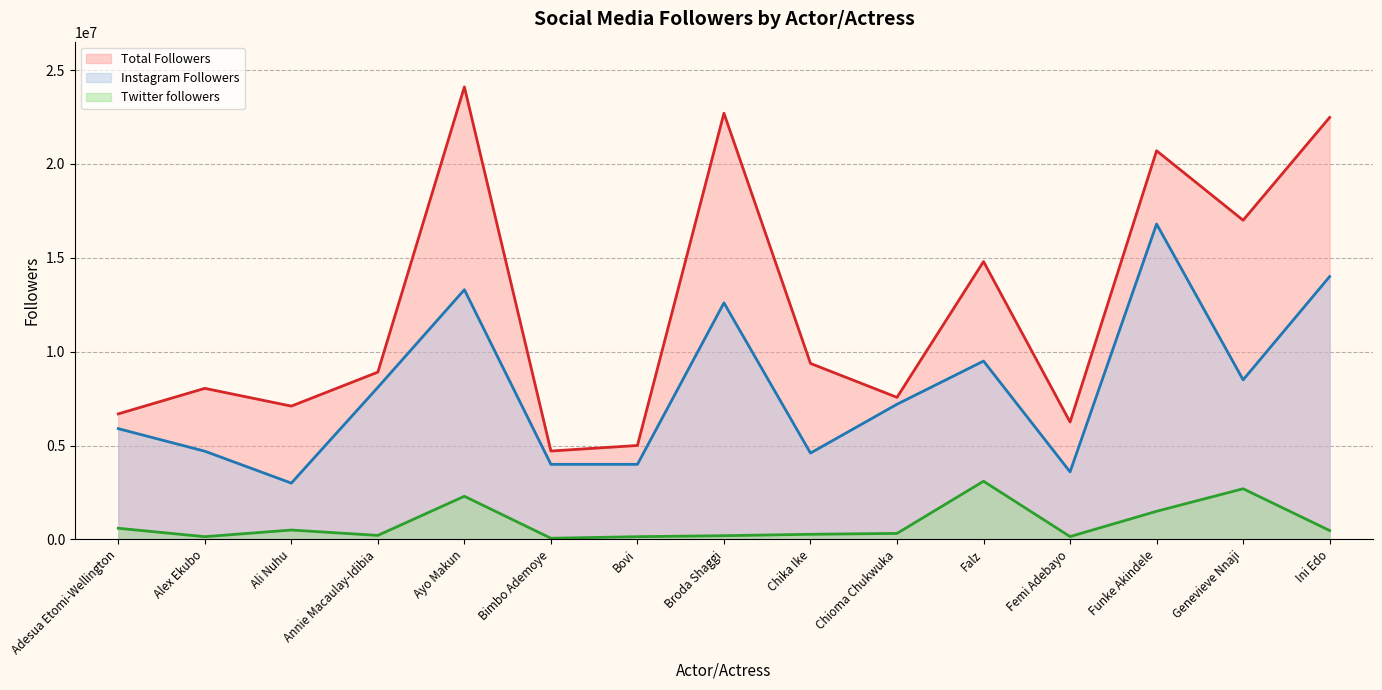

What position from the right is Annie Macaulay-Idibia?

12